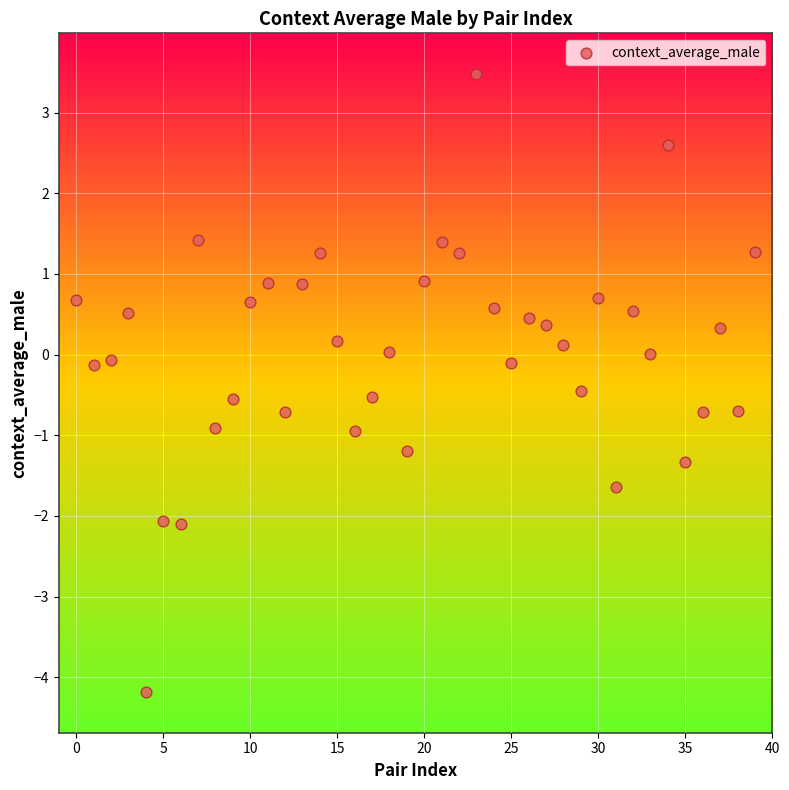

What is the range of Y values (max minus min)?

7.7